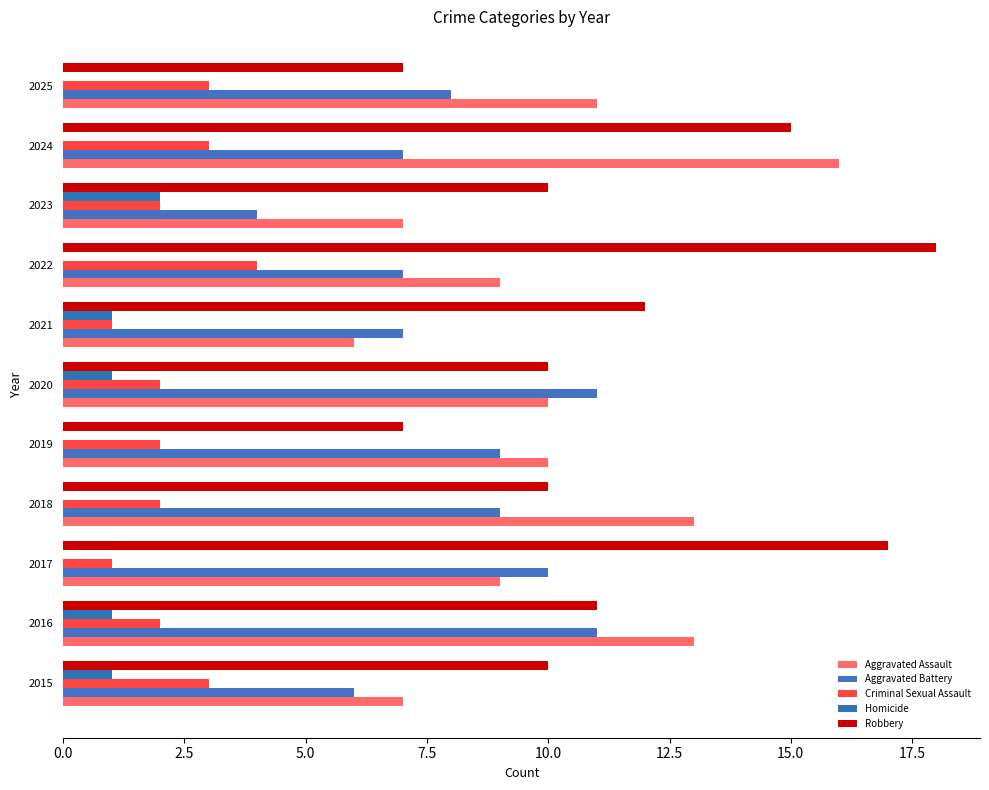

How many Homicide values are between 0 and 1?

10